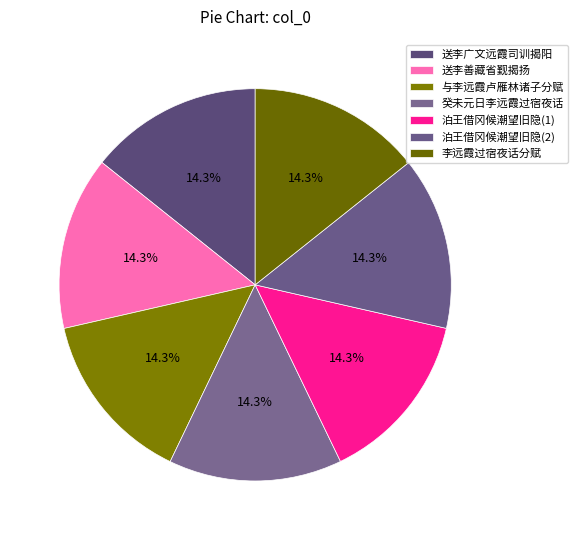

Is there a majority slice in this chart?

No